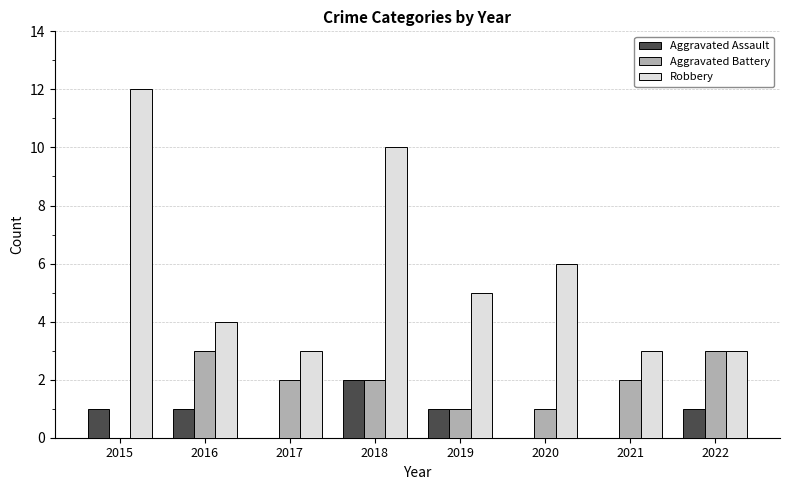

Count the Robbery values in the range 3 to 10.

7